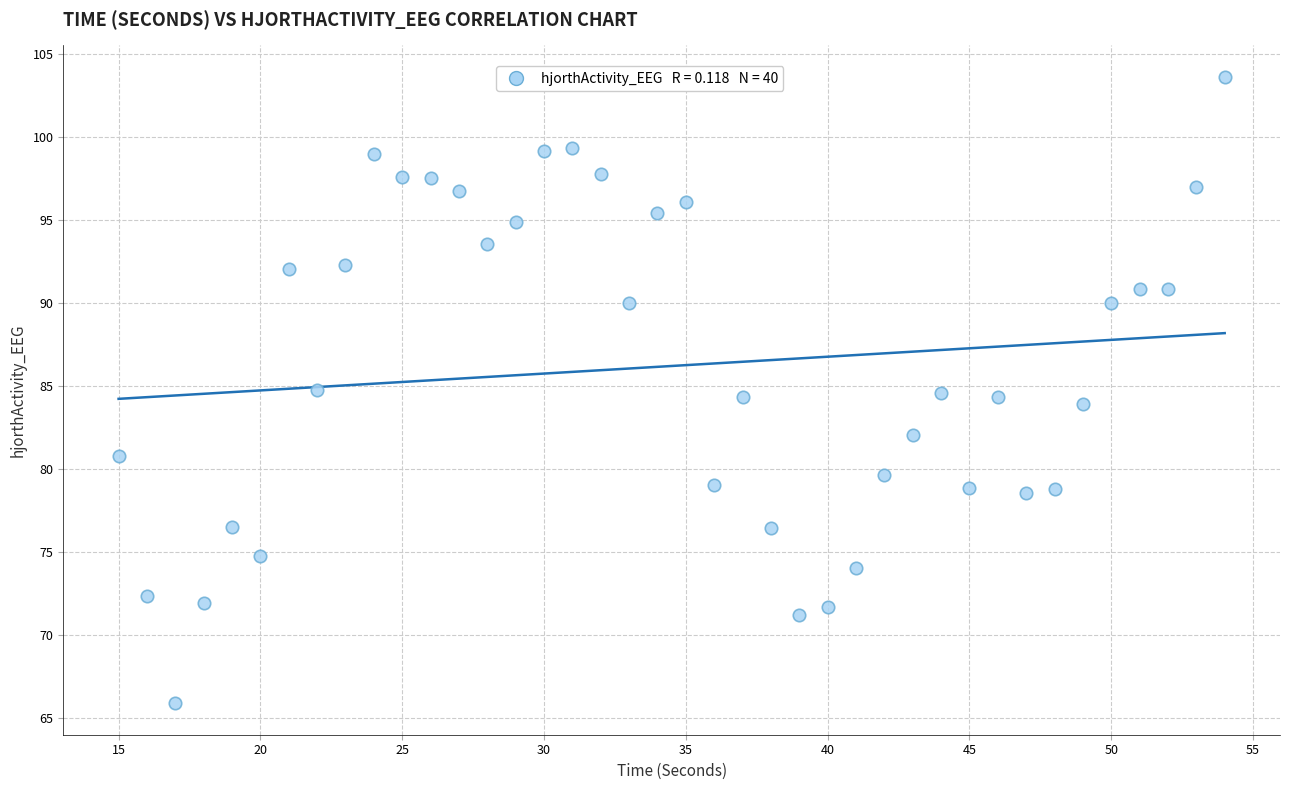

What is the range of Y values (max minus min)?

37.7